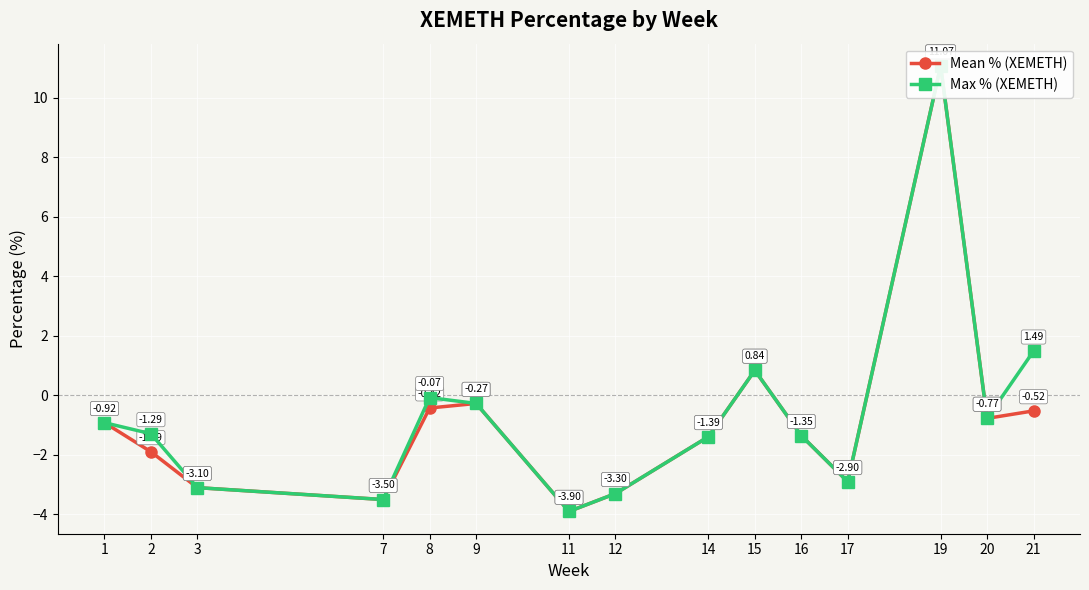

Is this an area chart (filled region under the line)?

No